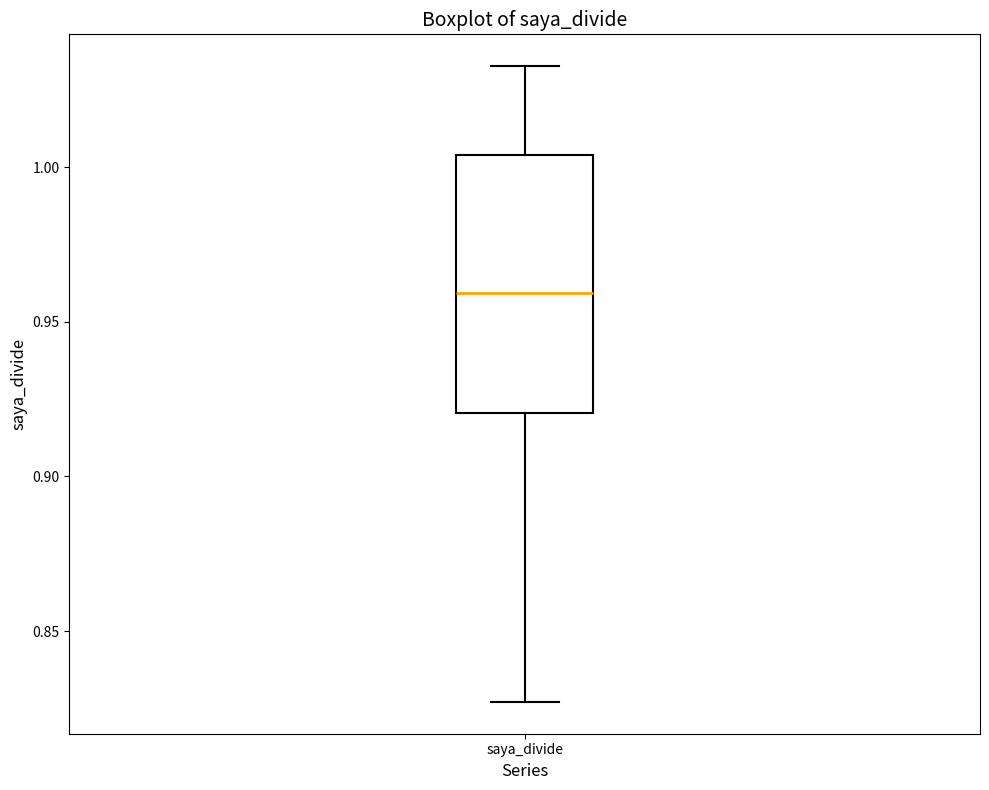

Where does the upper whisker of the box for saya_divide end on the y-axis? The values are not printed on the chart, so give them approximately, as read against the axis.

1.035